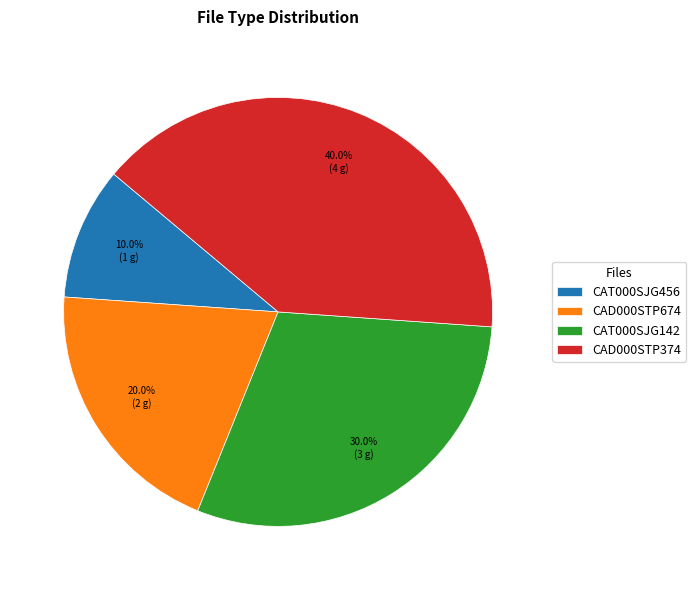

What percentage is the CAT000SJG142 slice, to the nearest percent?

30%